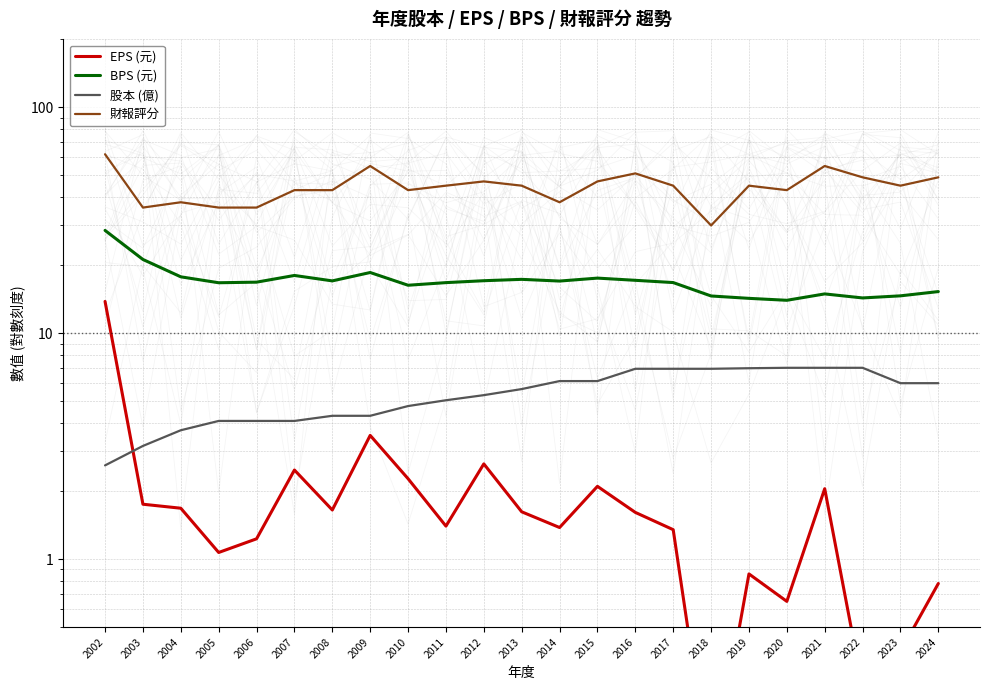

At which label does 財報評分 reach its minimum?

2018